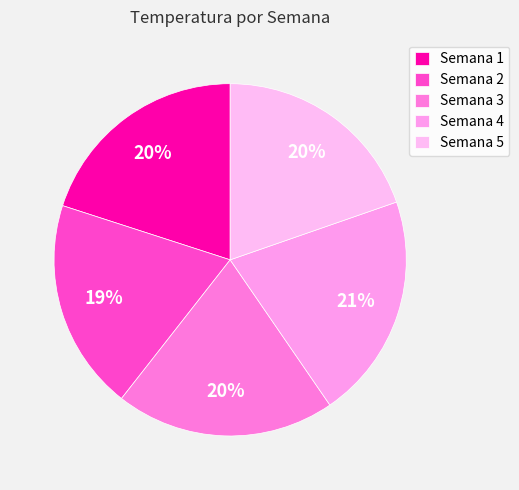

Between Semana 2 and Semana 3, which is larger?

Semana 3